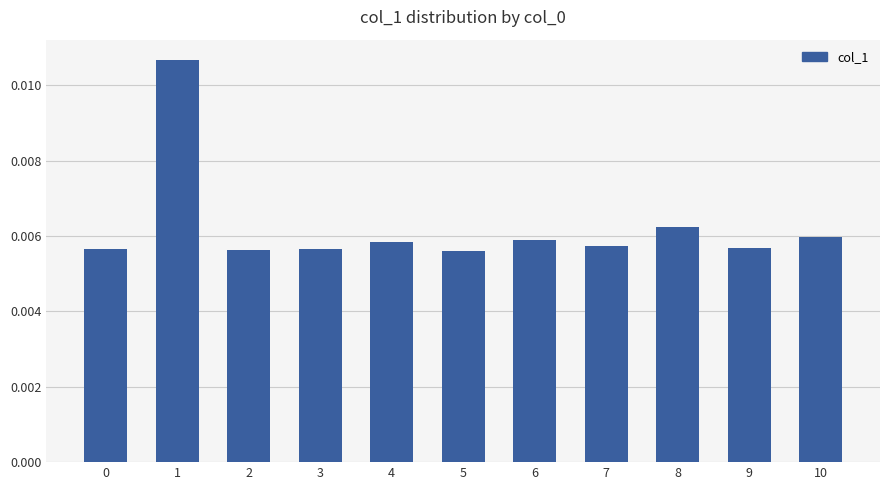

How many bars are there in total?

11